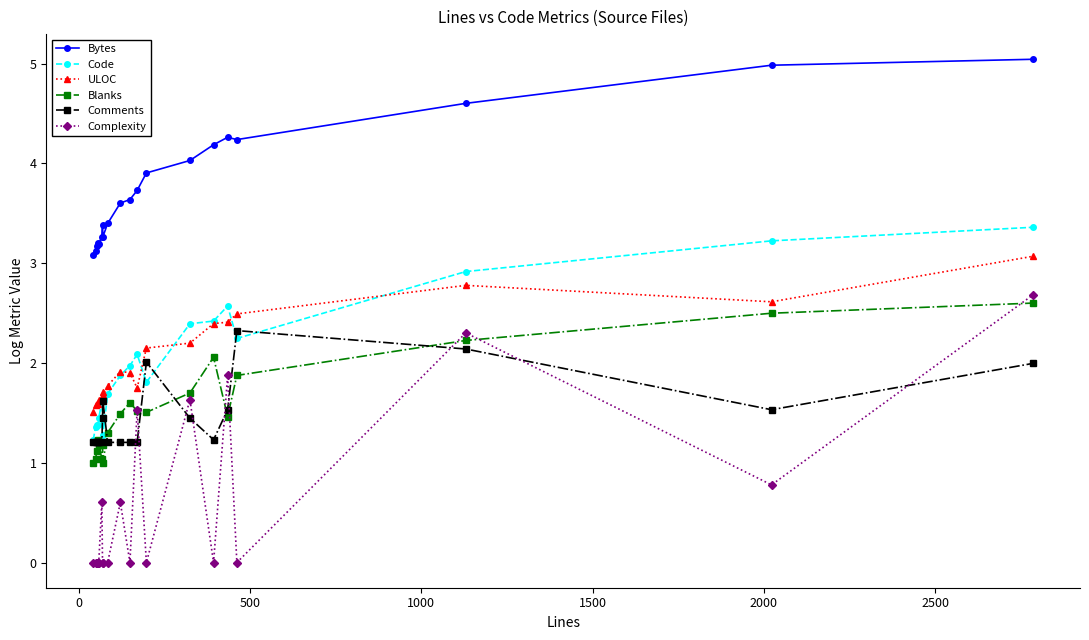

What is the lowest value of the Bytes series?

3.1